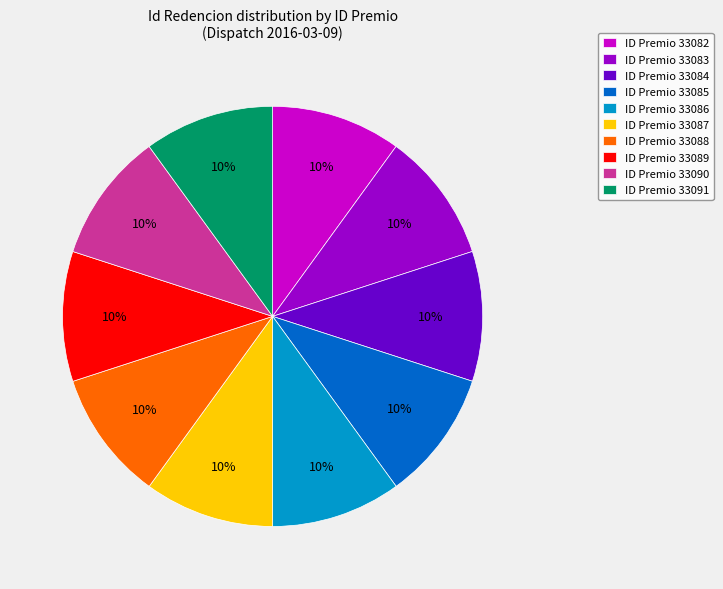

To the nearest percent, what percentage of the pie is ID Premio 33083?

10%